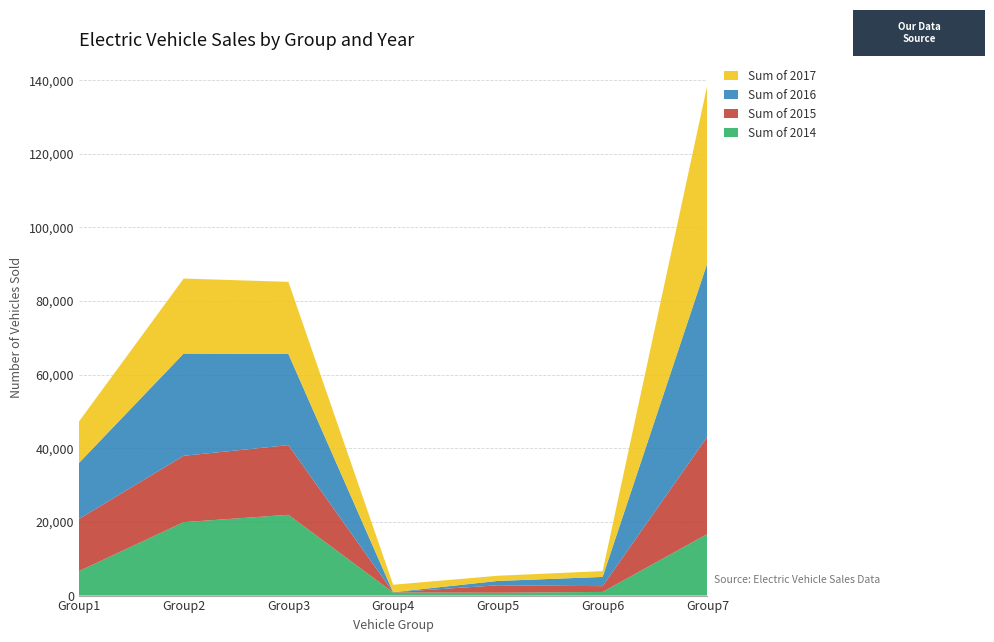

Reading left to right, extract all data points from this chart.

Sum of 2014: 6647	19950	21947	856	774	991	16750
Sum of 2015: 14161	18022	18923	65	2024	1570	26408
Sum of 2016: 15214	27774	24767	0	1182	2504	47184
Sum of 2017: 11243	20372	19589	2024	1410	1592	48375